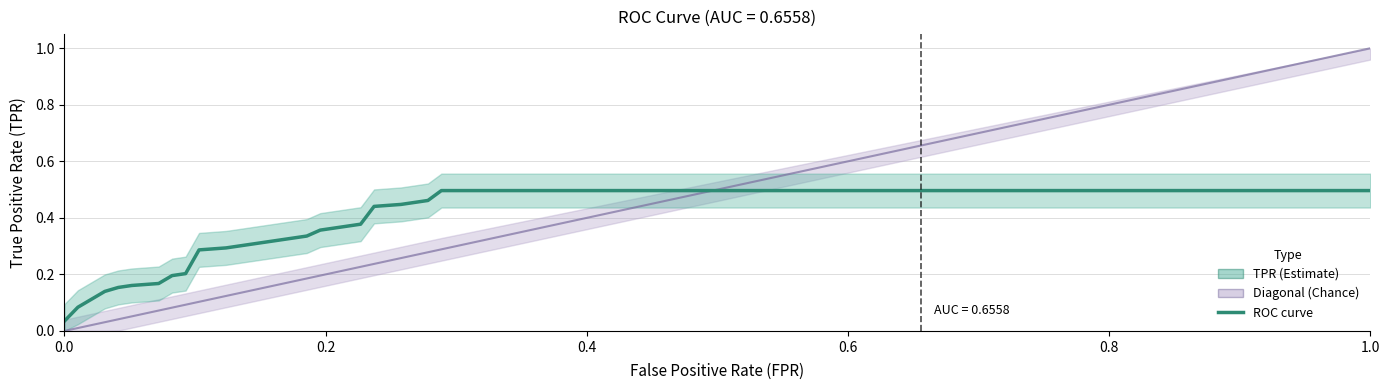

Is the value of ROC curve at 0.2 greater than the value of Chance (diagonal) at 16?

No